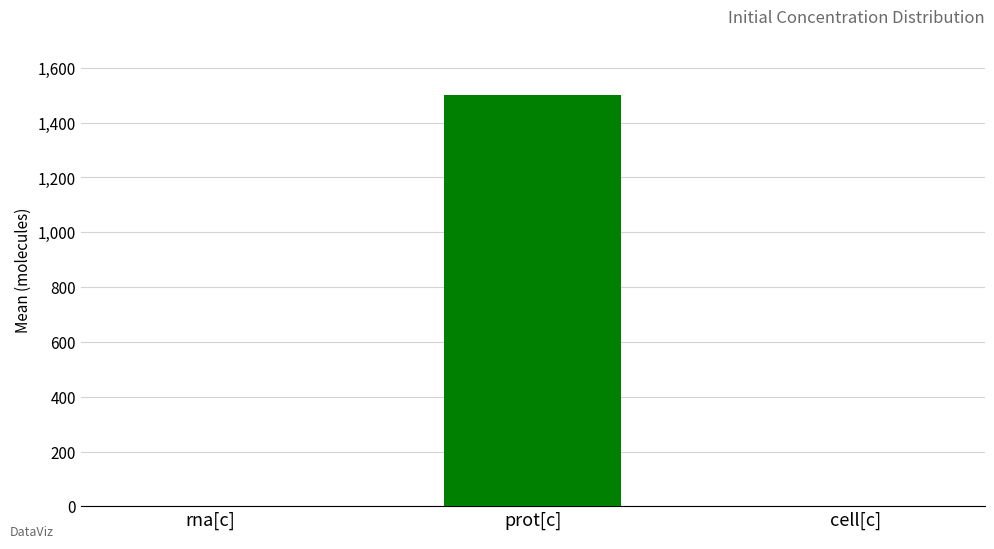

At which label is the value closest to 750?

rna[c]